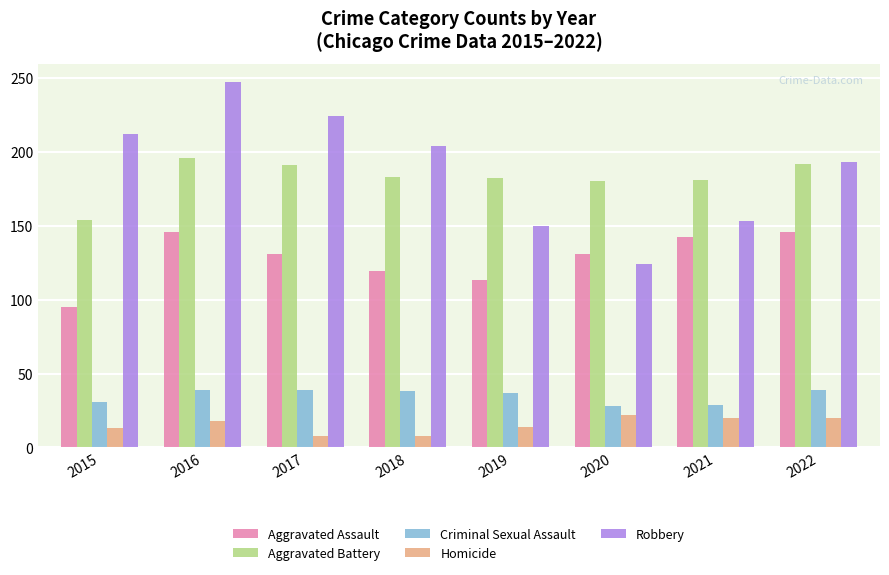

What is the average value of the Aggravated Battery series?

182